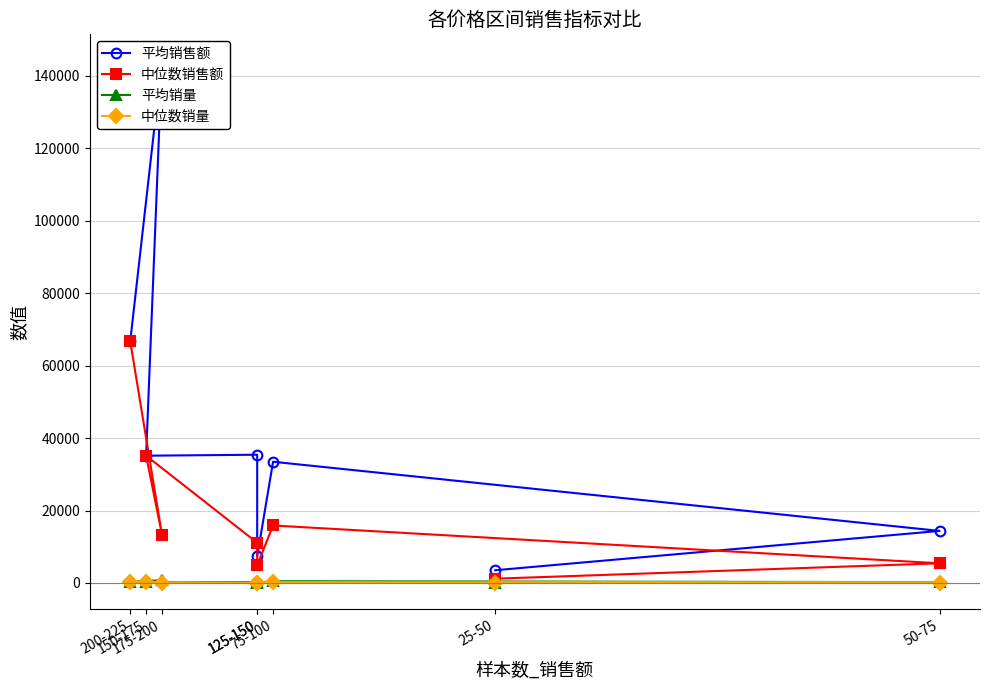

How many lines are shown in the chart?

4